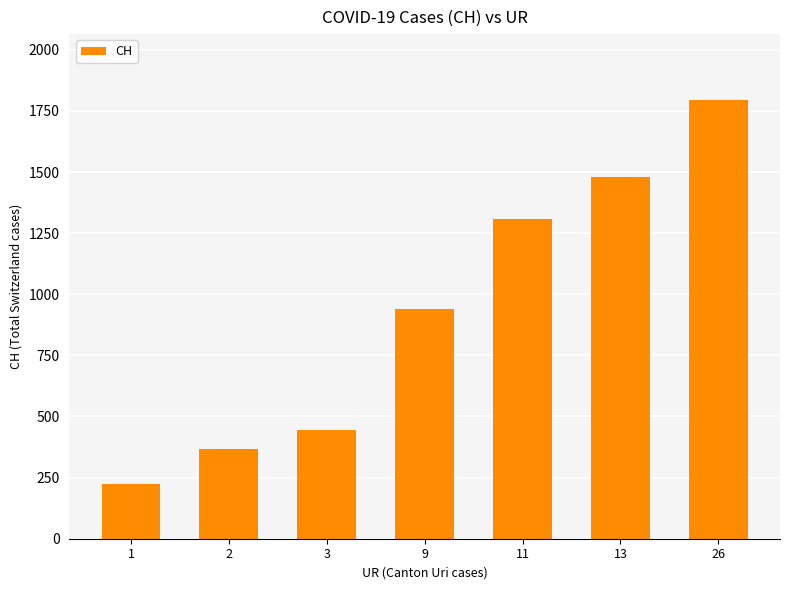

Does the chart contain any negative values?

No